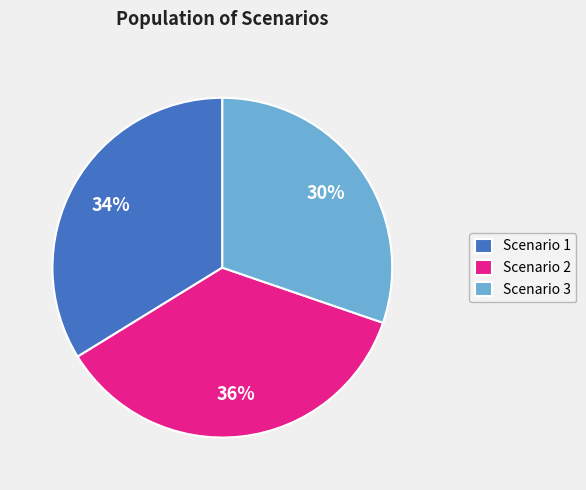

What is the ratio of the value at Scenario 2 to the value at Scenario 3?

1.2